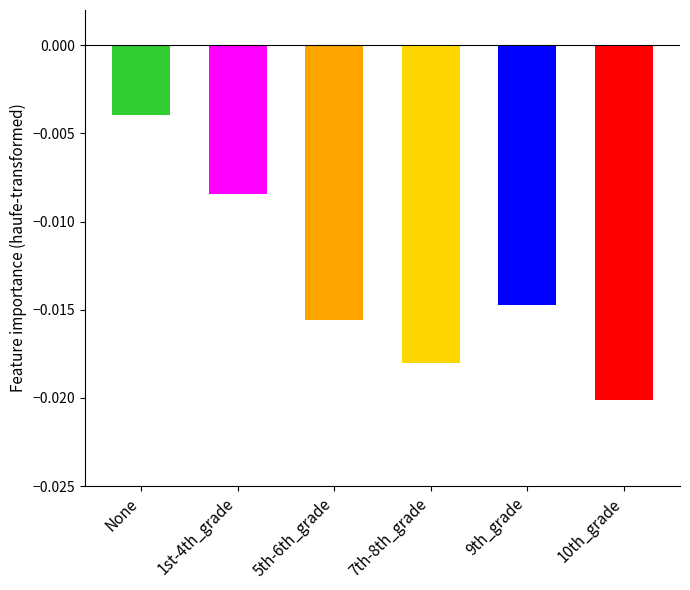

Which series has the widest spread of values?

7th-8th_grade